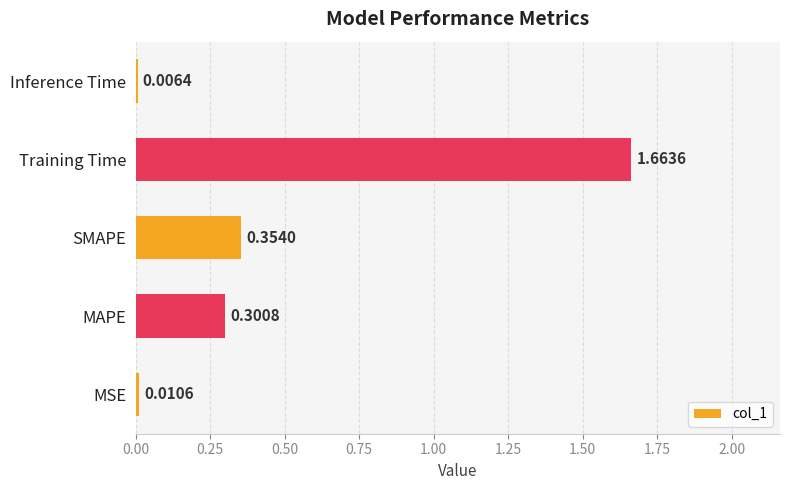

At which category does the chart reach its peak across all series?

Training Time